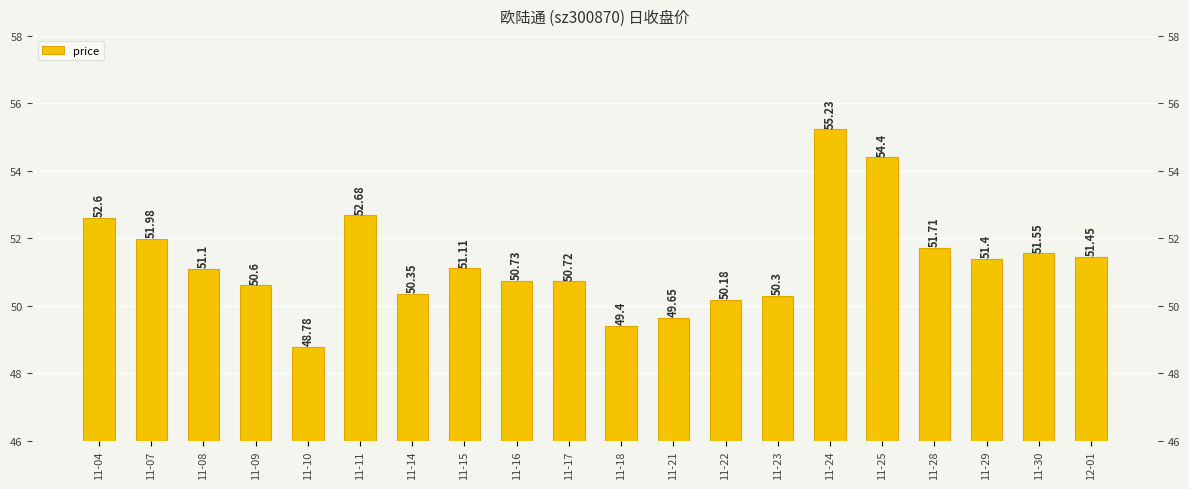

What is the value of the 17th bar from the left?

51.7